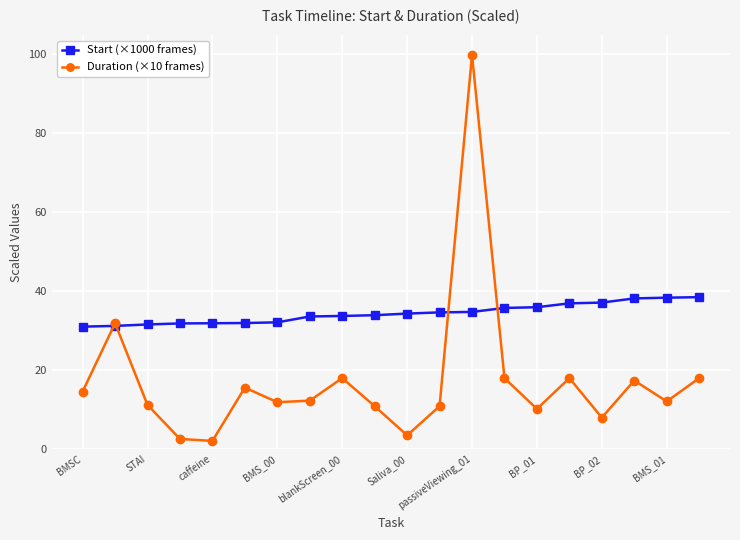

What is the difference between the maximum and minimum values in the Start (×1000 frames) series?

7.5